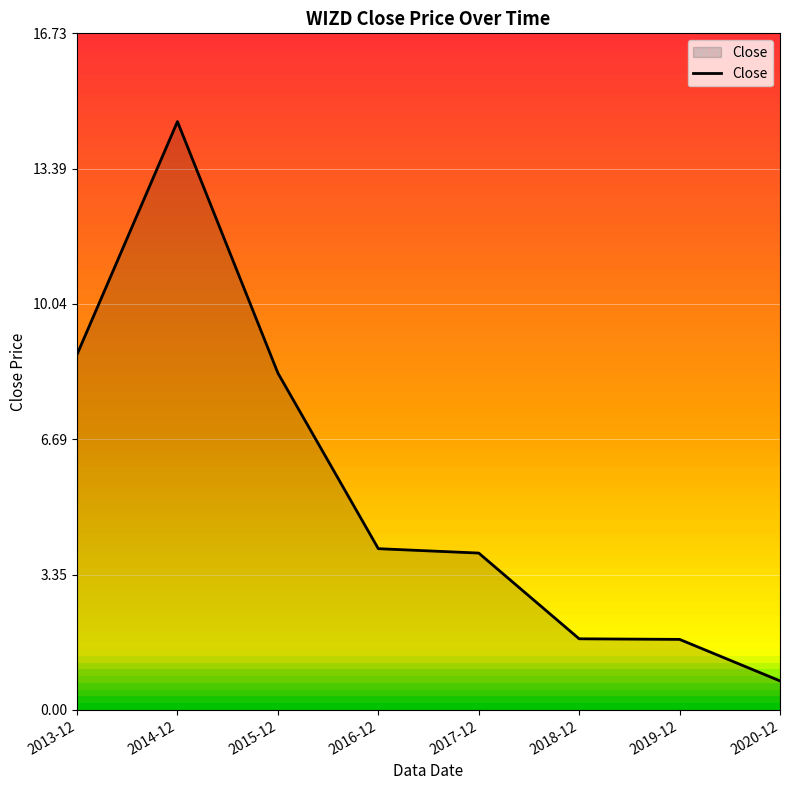

What is the sum of the values at 2019-12 and 2014-12?

16.3